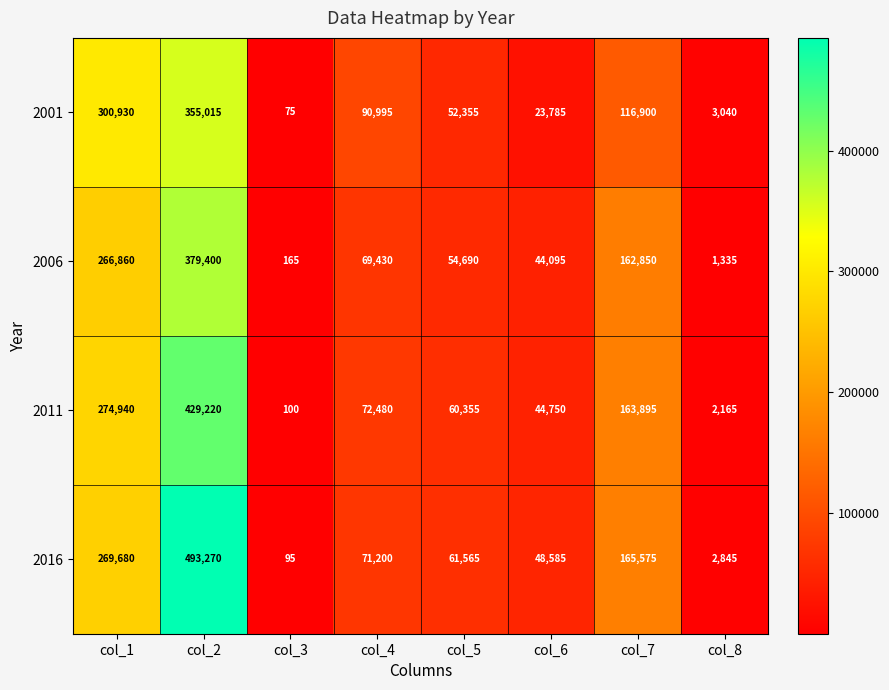

Which category has the lowest value across all series?

col_3